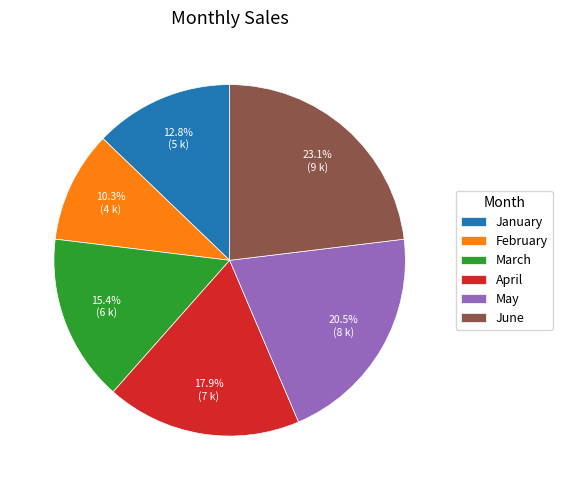

Which has a higher value, April or May?

May